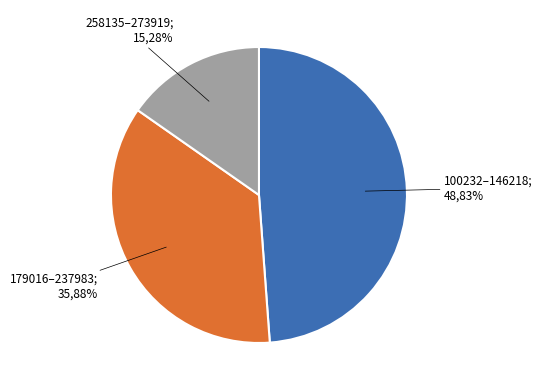

Is there a majority slice in this chart?

No